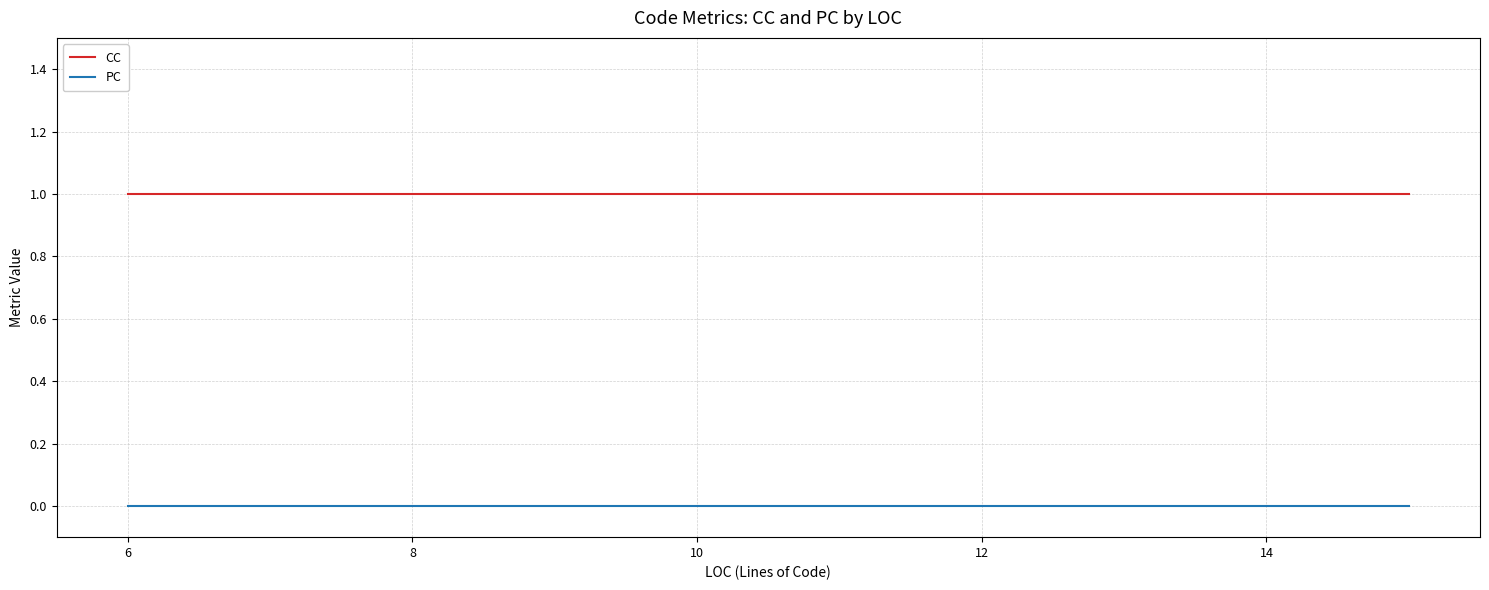

List the series in order of their overall mean, lowest first.

PC, CC